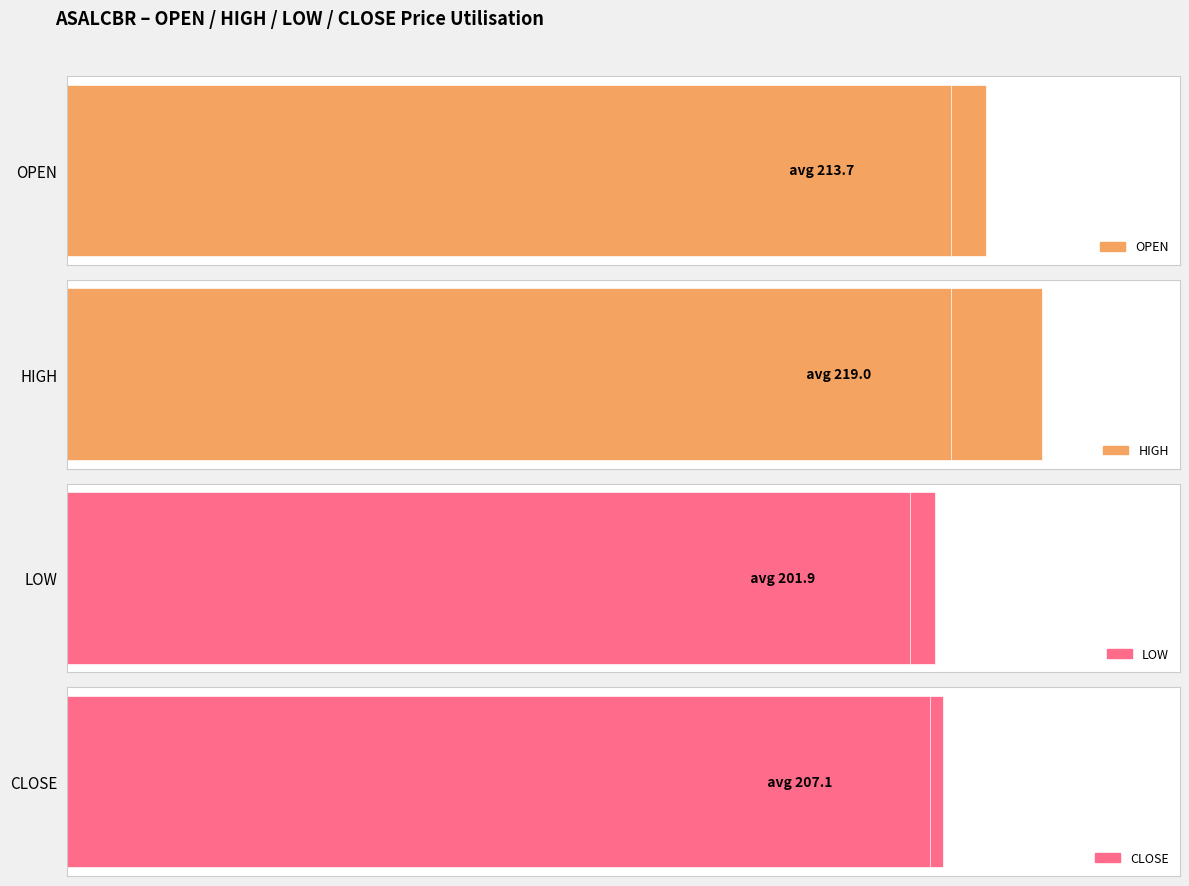

How many bars are there in each group?

4